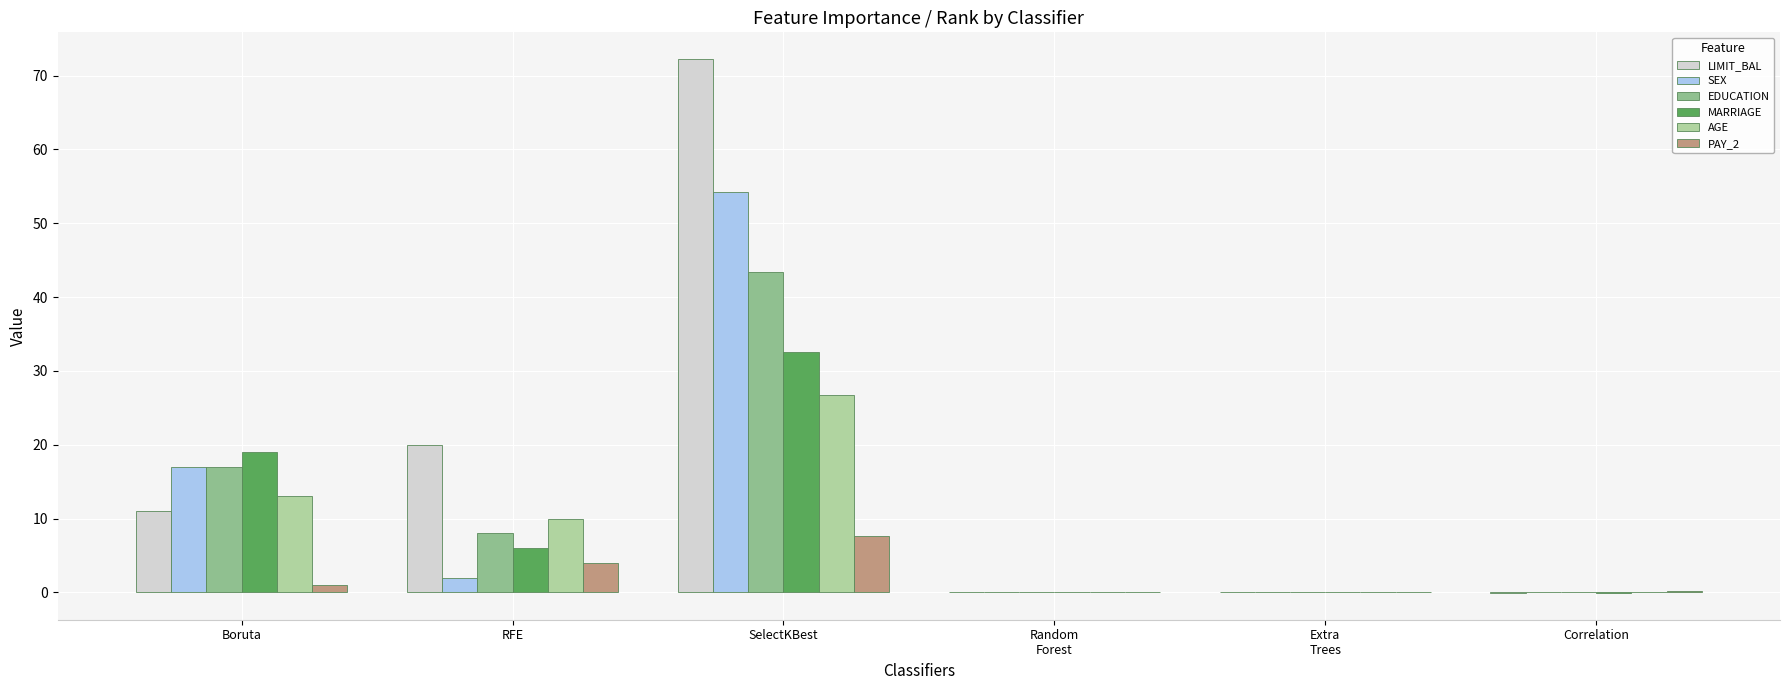

What is the average value of the MARRIAGE series?

9.6